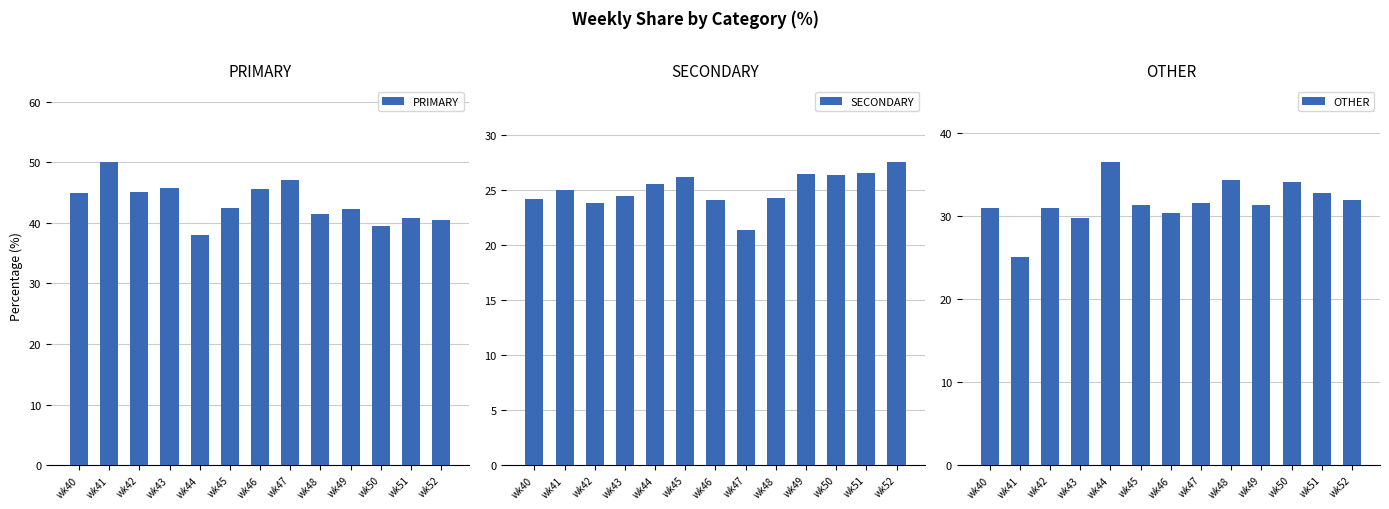

At how many categories does at least one series exceed 26?

13